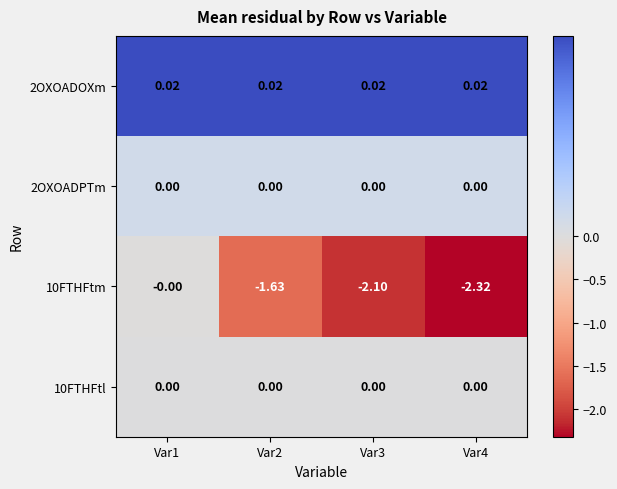

Reading left to right, what are all the values shown in this chart?

2OXOADOXm: Var1=0.0	Var2=0.0	Var3=0.0	Var4=0.0
2OXOADPTm: Var1=0.0	Var2=0.0	Var3=0.0	Var4=0.0
10FTHFtm: Var1=-0.0	Var2=-1.6	Var3=-2.1	Var4=-2.3
10FTHFtl: Var1=0.0	Var2=0.0	Var3=0.0	Var4=0.0